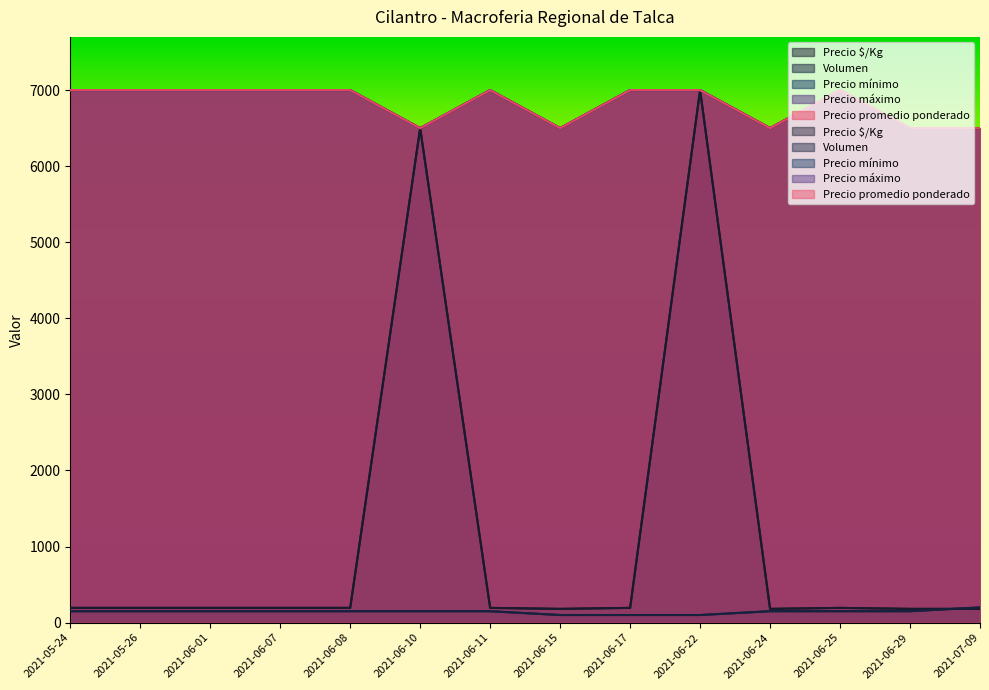

Which series ends up on top after the final intersection of Precio $/Kg and Volumen?

Precio $/Kg